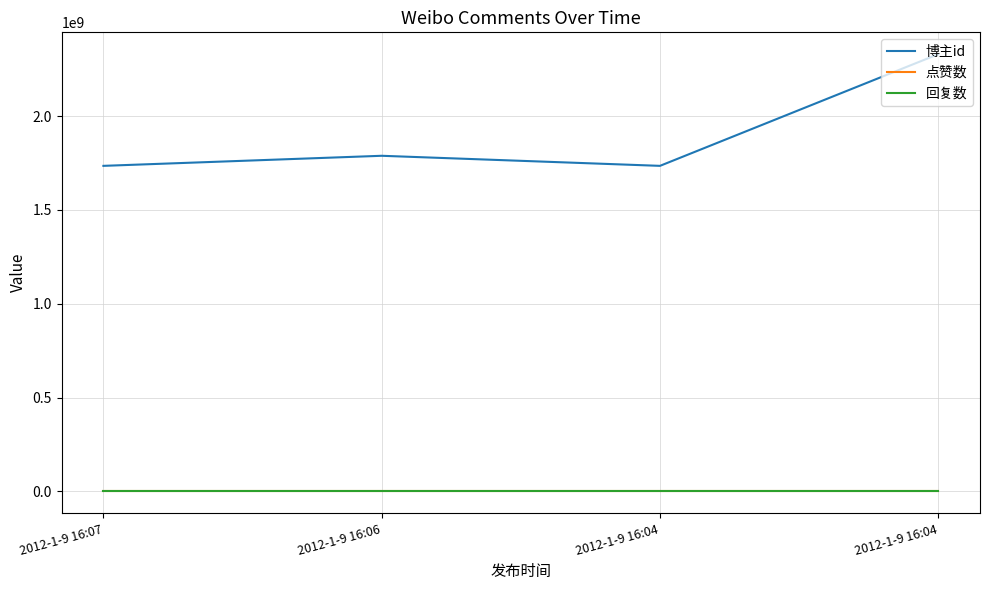

How many lines are shown in the chart?

3